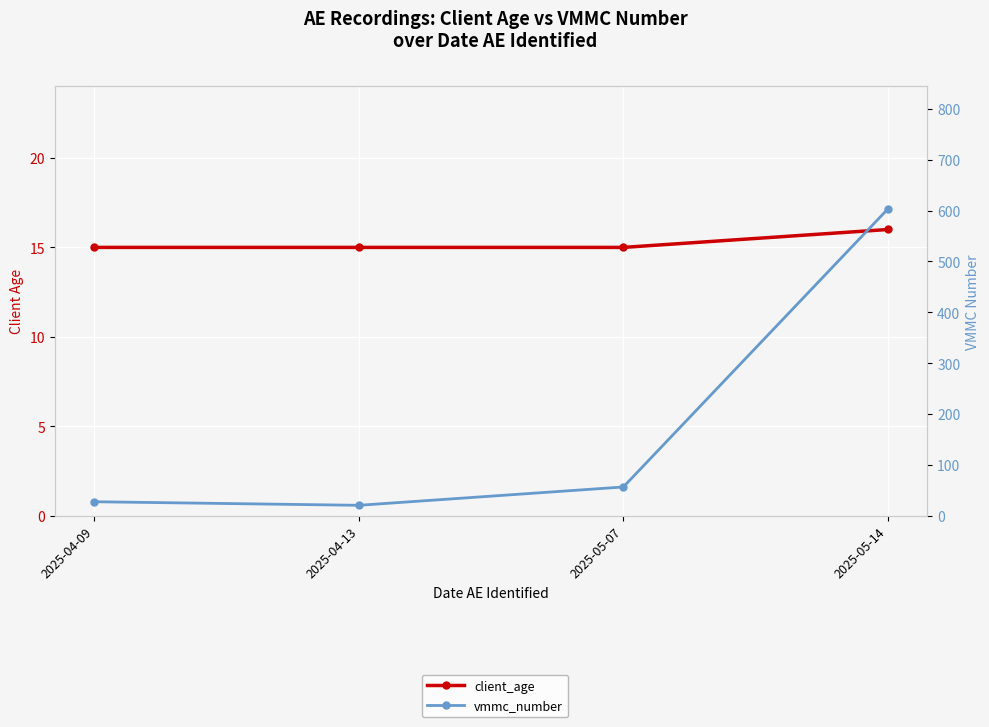

True or false: client_age and vmmc_number cross at least once.

False